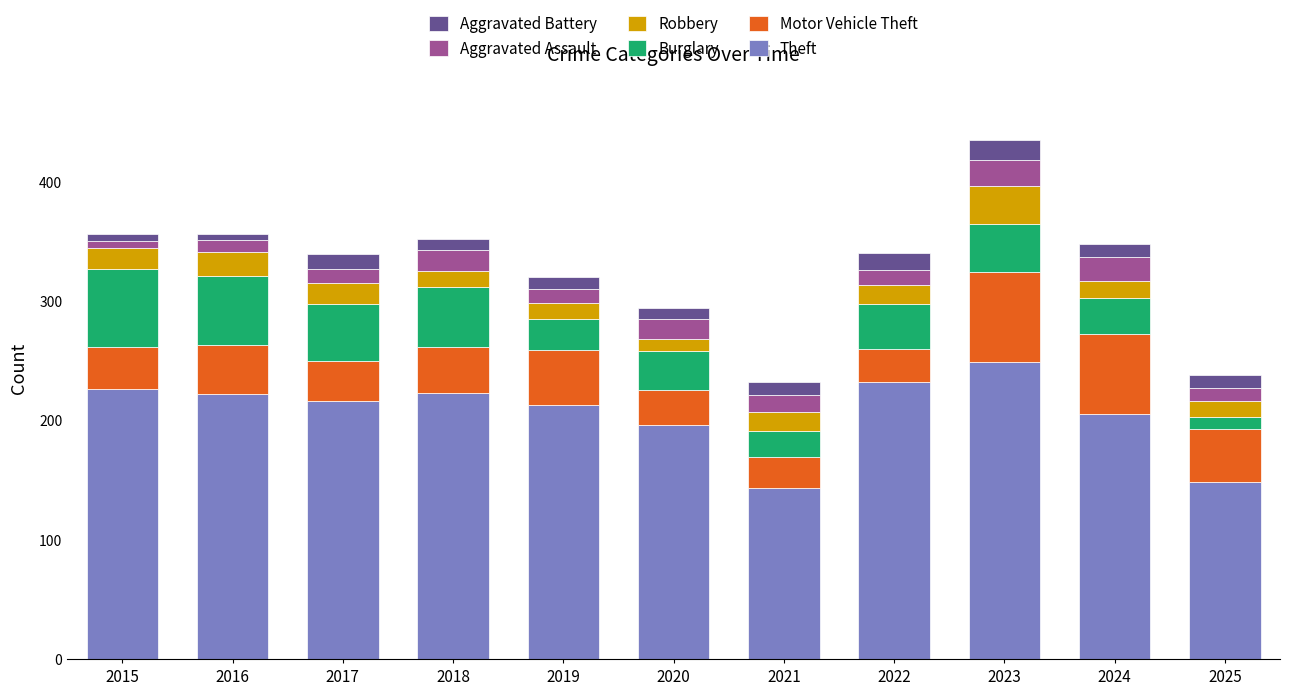

What is the minimum value for Theft?

143